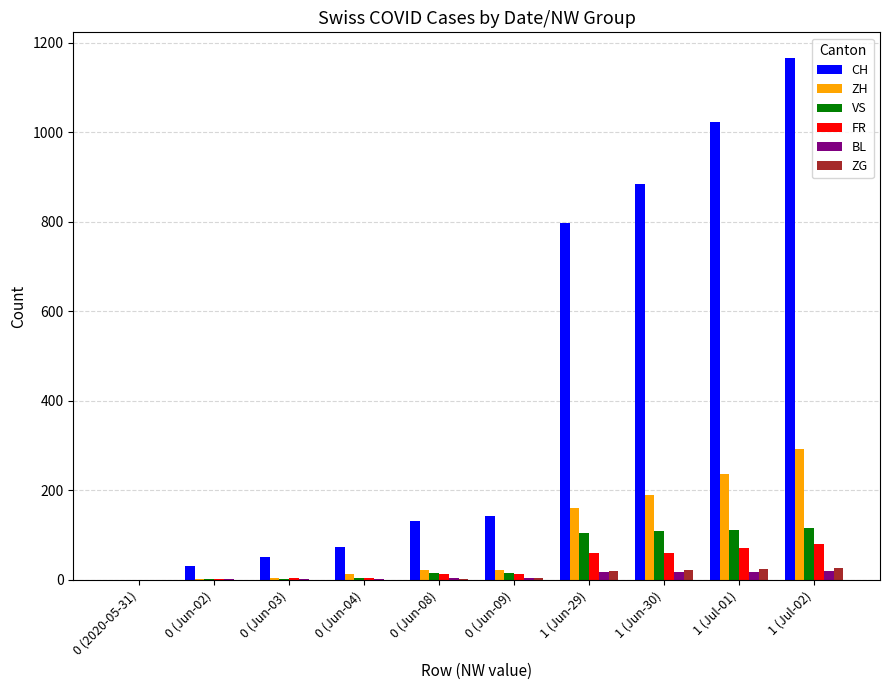

Are the bars horizontal?

No